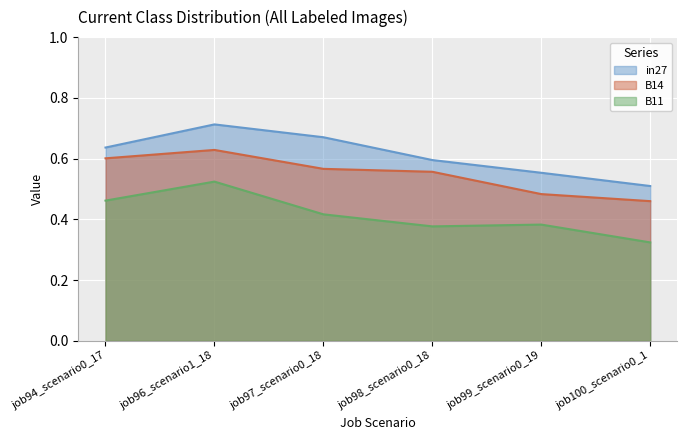

True or false: B14 has a value of 0.6 at job94_scenario0_17.

True